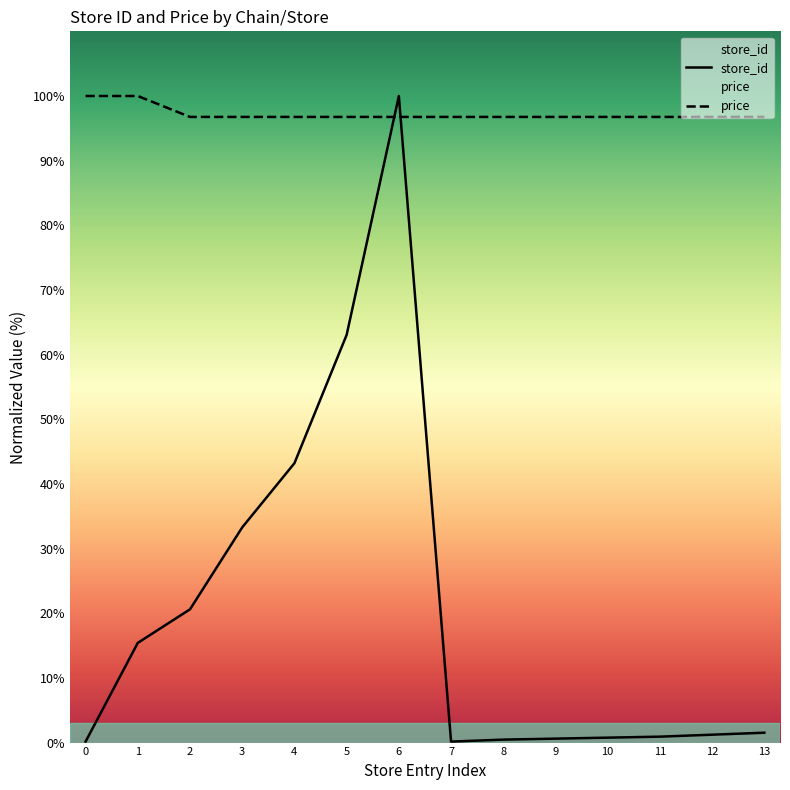

Is it true that store_id equals 150.0 at 6?

False